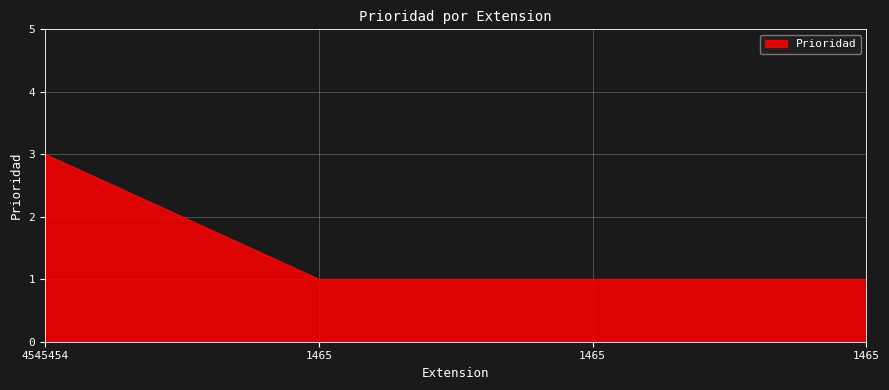

Rank the categories by value from lowest to highest.

1465, 1465, 1465, 4545454